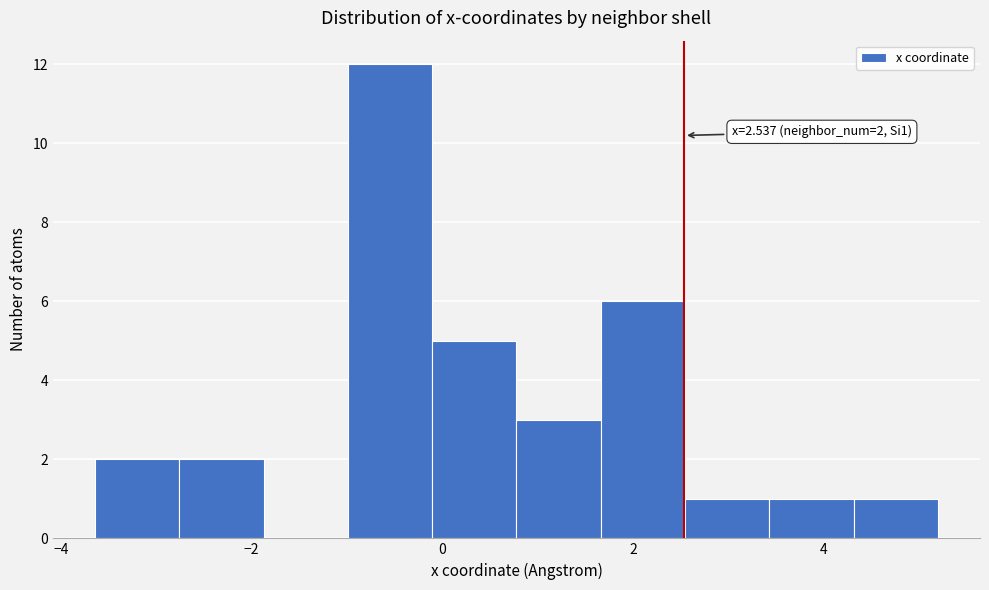

Which range on the x-axis has the tallest bar?

-1.0 to -0.2